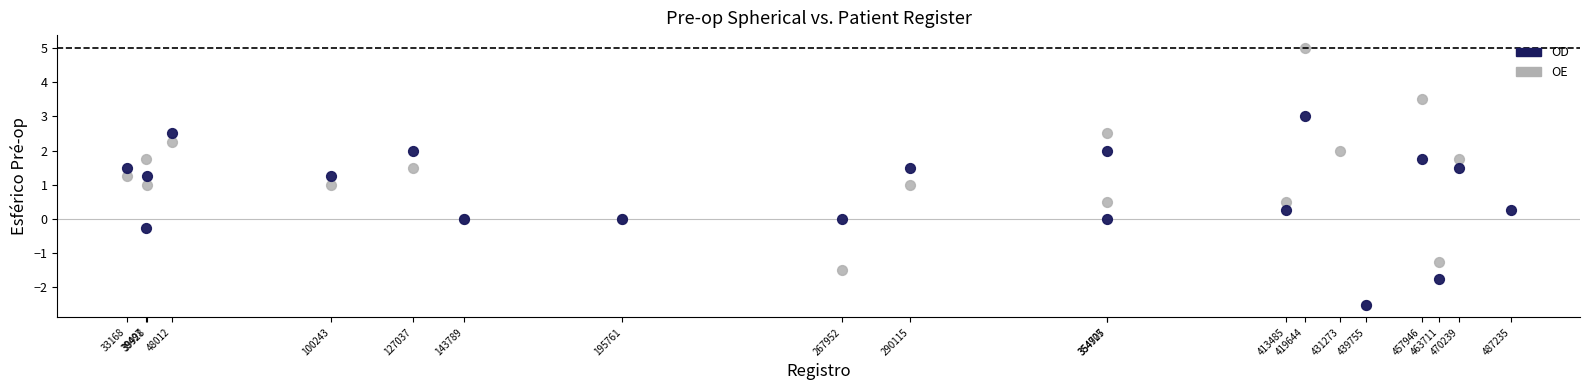

What are all the series names shown in the legend?

OD, OE